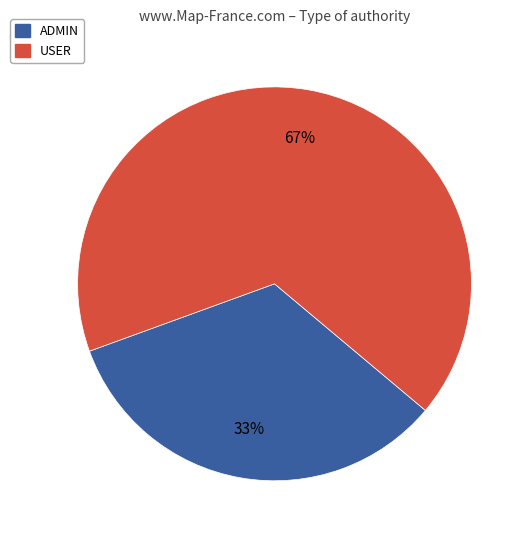

The USER slice represents 80% of the pie. True or false?

False